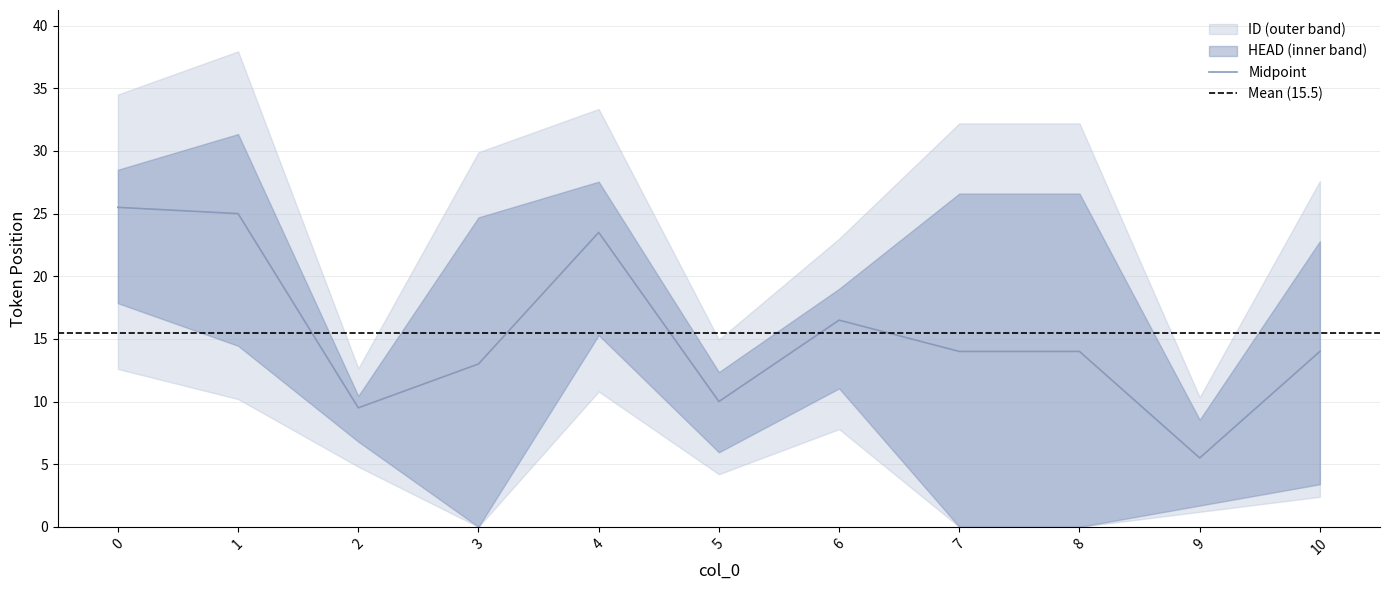

True or false: ID has more than 2 points higher than both neighbors.

False